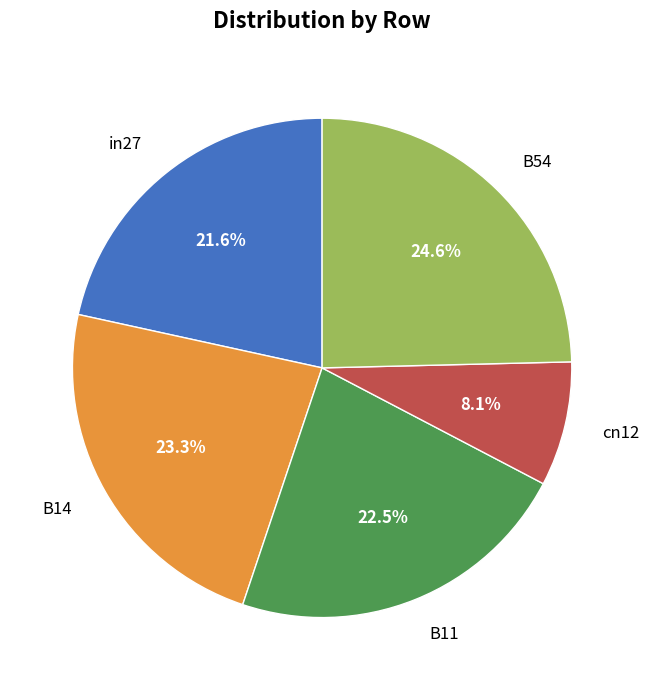

Is there a majority slice in this chart?

No